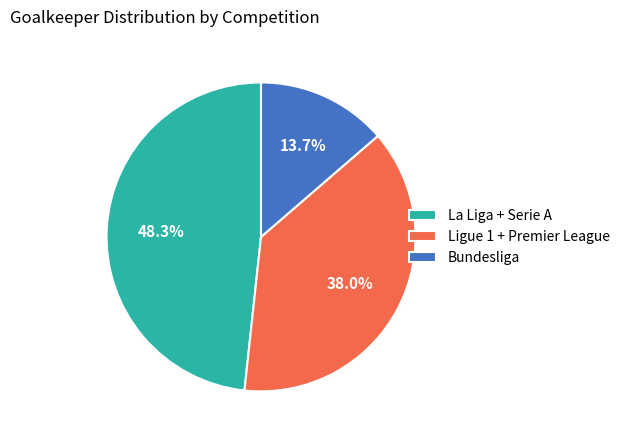

Which slice is the largest?

La Liga + Serie A